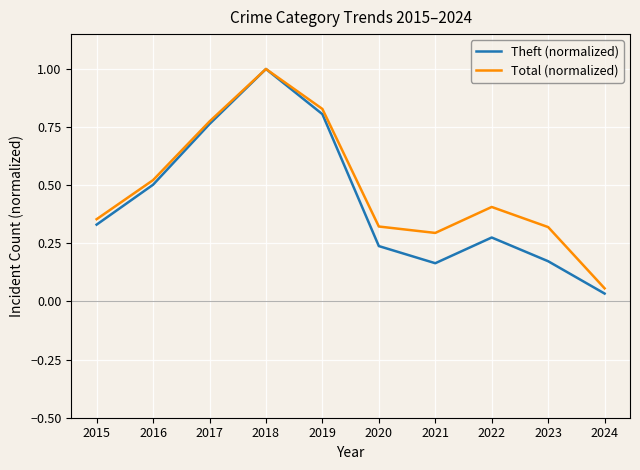

True or false: Total (normalized) has a value of 0.4 at 2022.

True